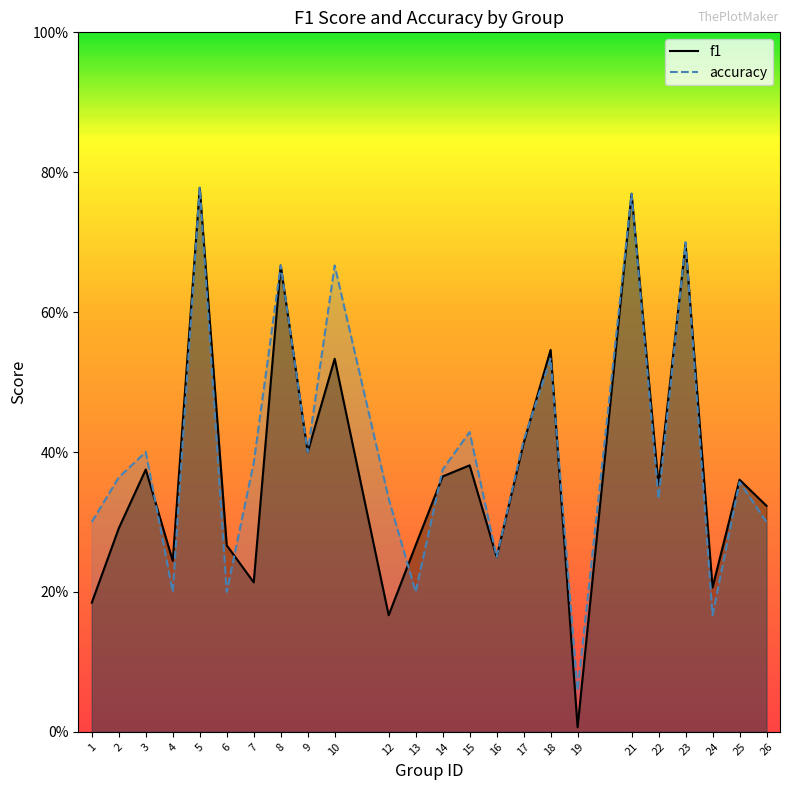

Between 14 and 19, which series saw the biggest shift?

f1